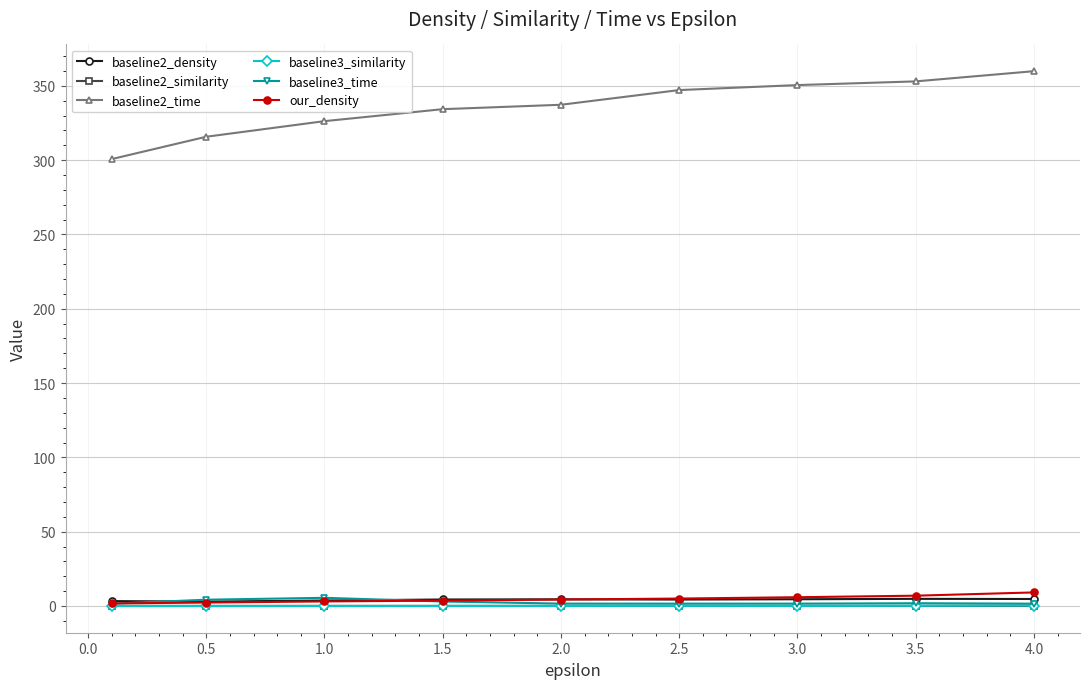

What is the maximum value shown in the chart?

359.9